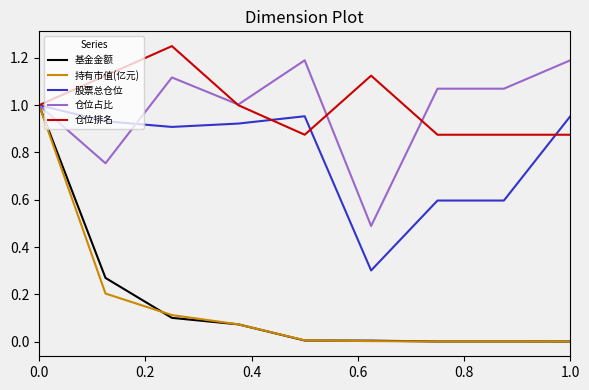

Which series has the largest range (max minus min)?

基金金额